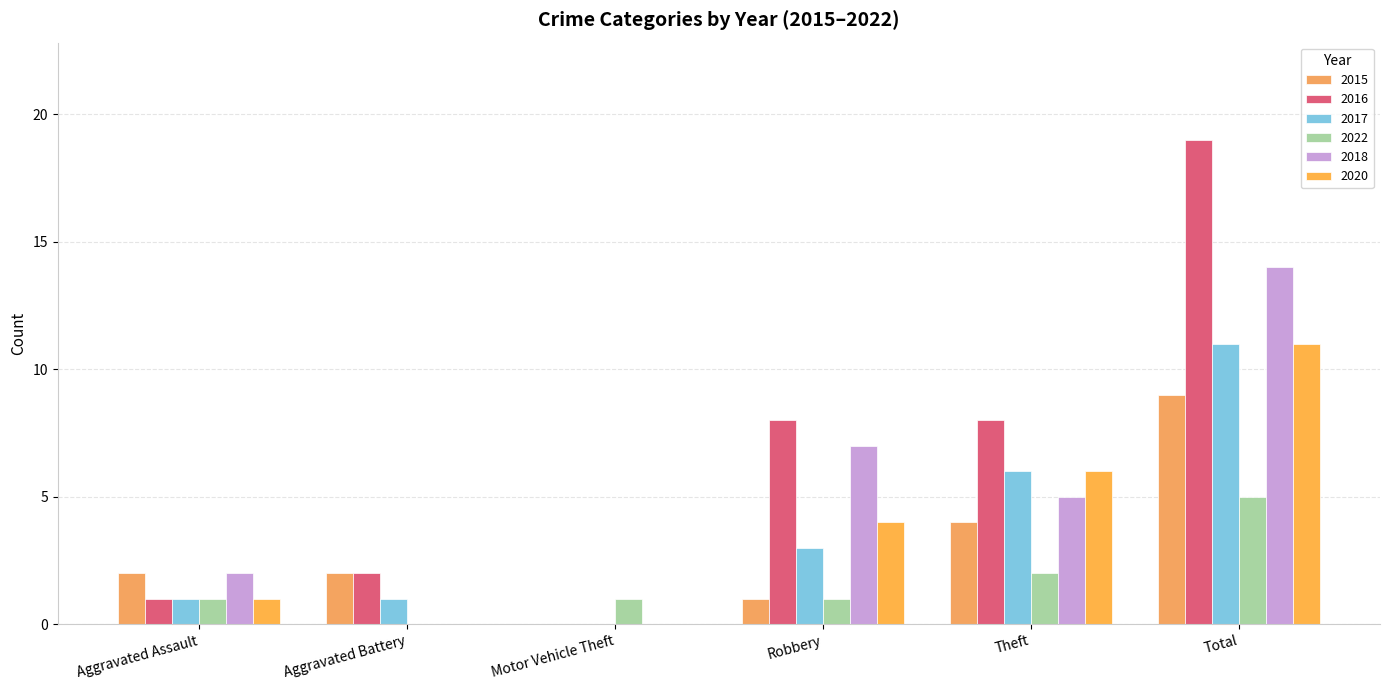

Which series has the widest spread of values?

2016